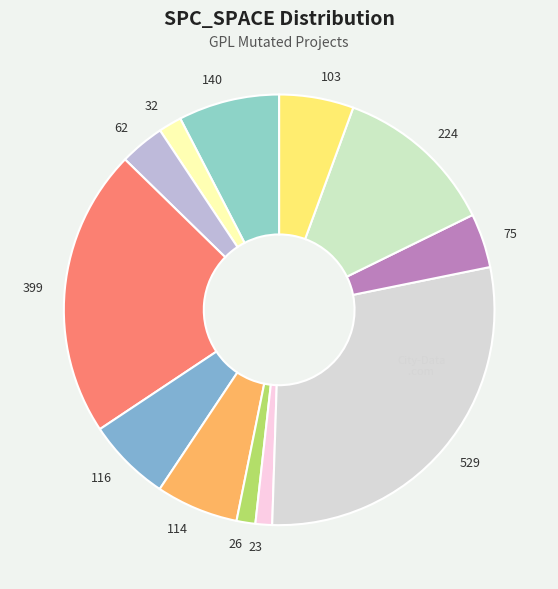

What is the largest slice in the pie chart?

529